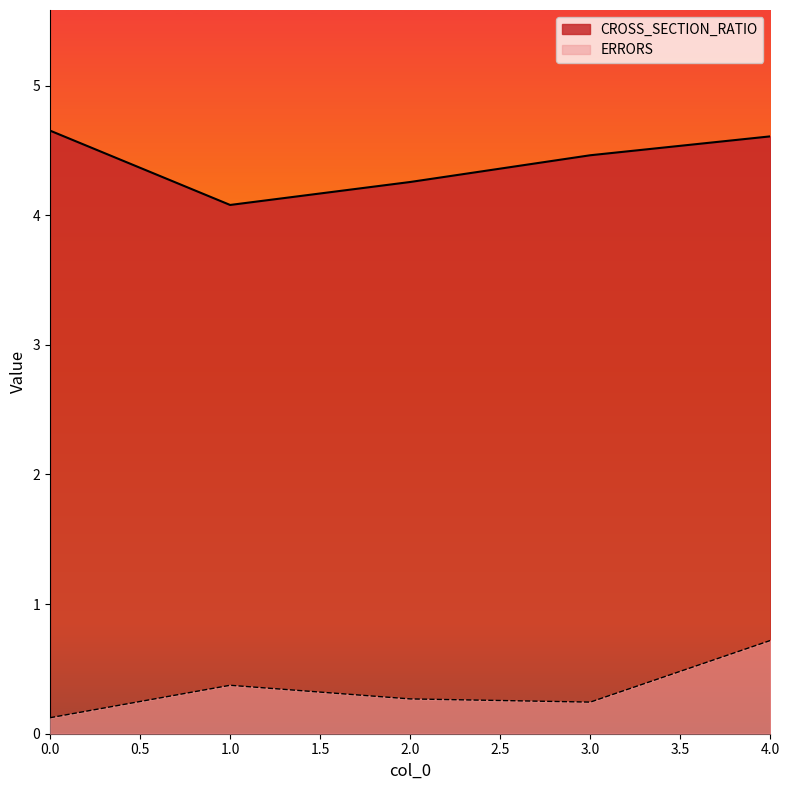

What is the total value across all series at 4.0?

5.3